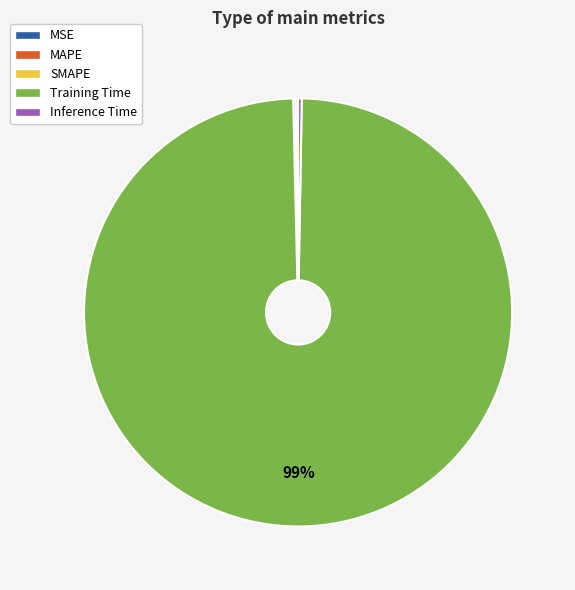

What is the majority slice?

Training Time